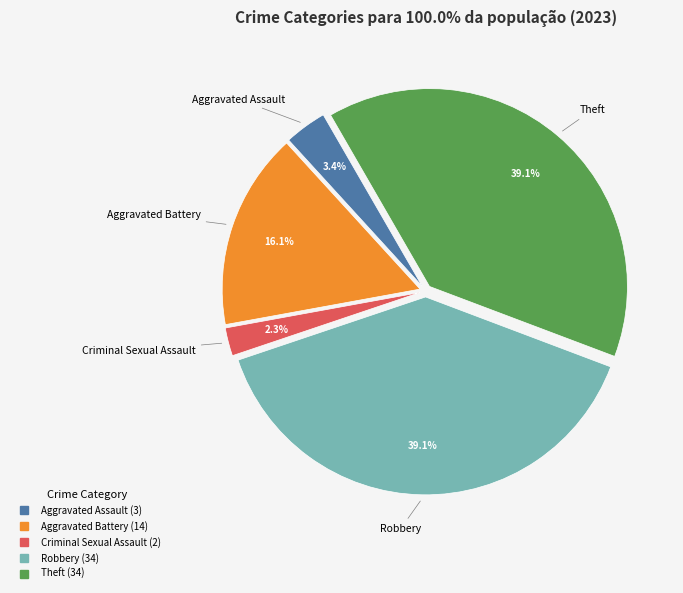

Which has a higher value, Theft or Aggravated Battery?

Theft